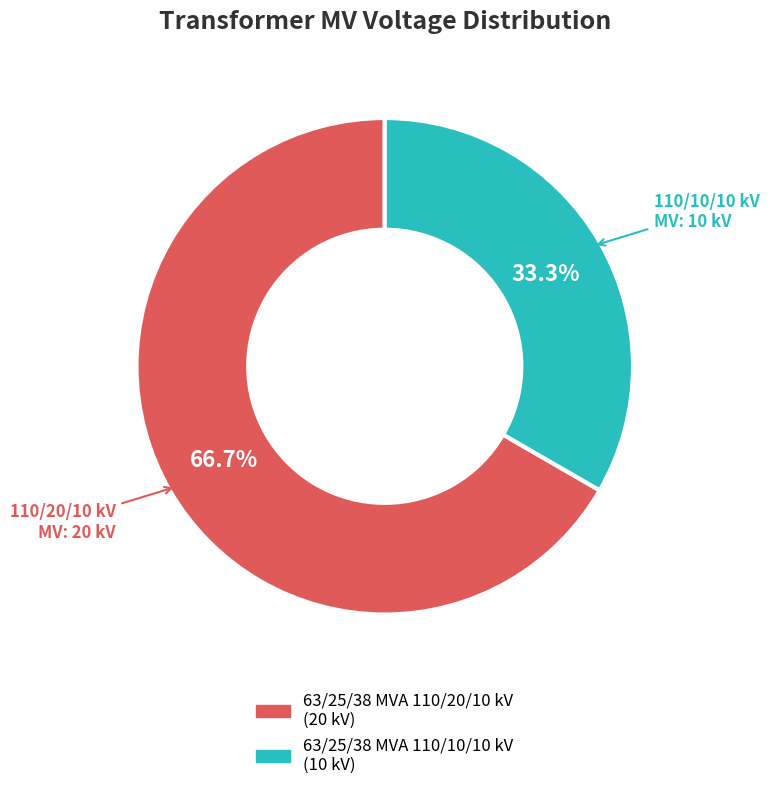

The 63/25/38 MVA 110/20/10 kV slice represents 67% of the pie. True or false?

True